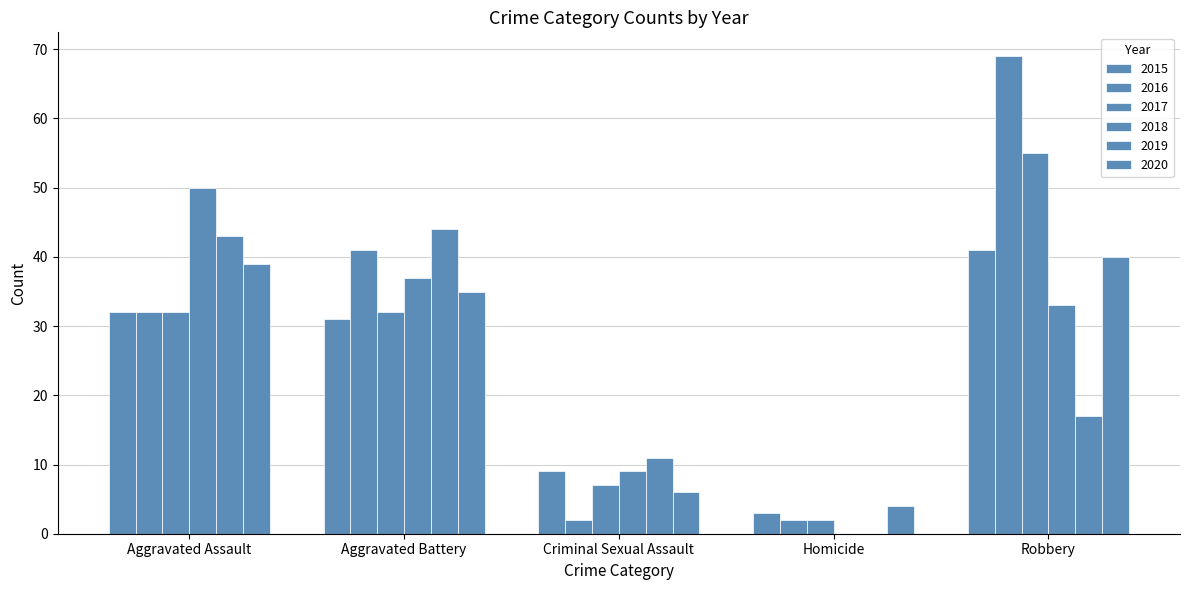

Which series has the largest total across all categories?

2016